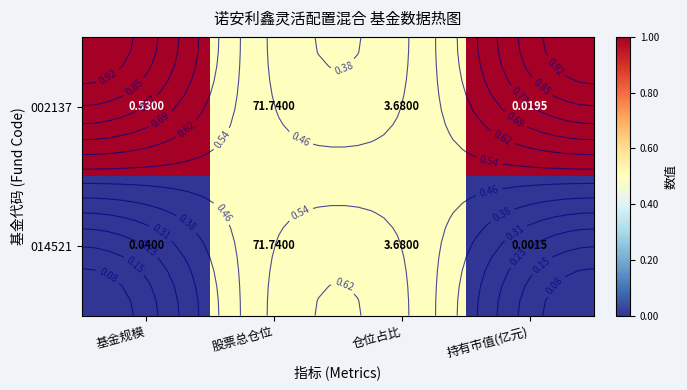

At which category does the chart reach its minimum across all series?

基金规模